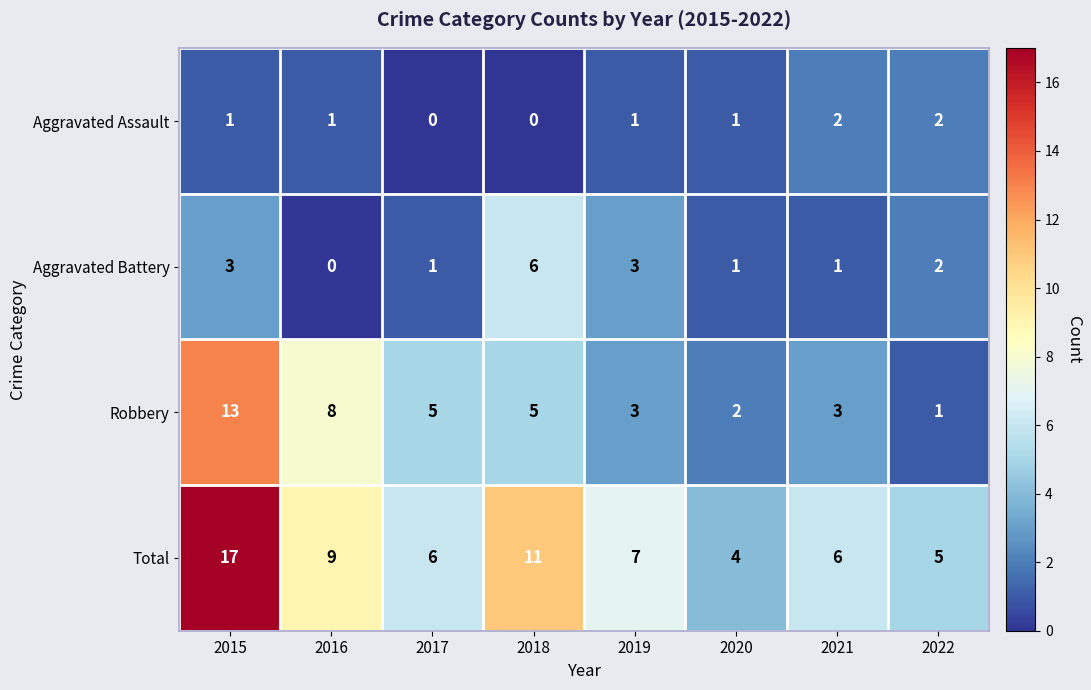

Is the value of Aggravated Battery at 2020 greater than the value of Robbery at 2015?

No